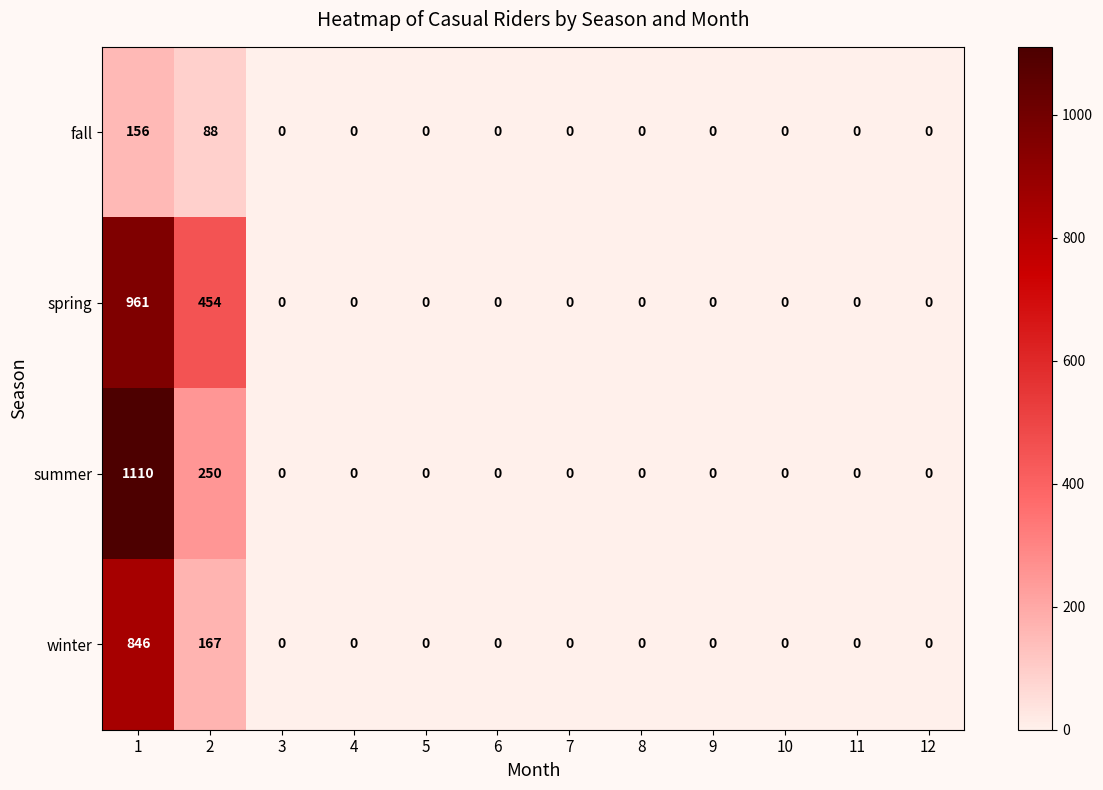

What is the difference between the maximum and second lowest values in the spring series?

961